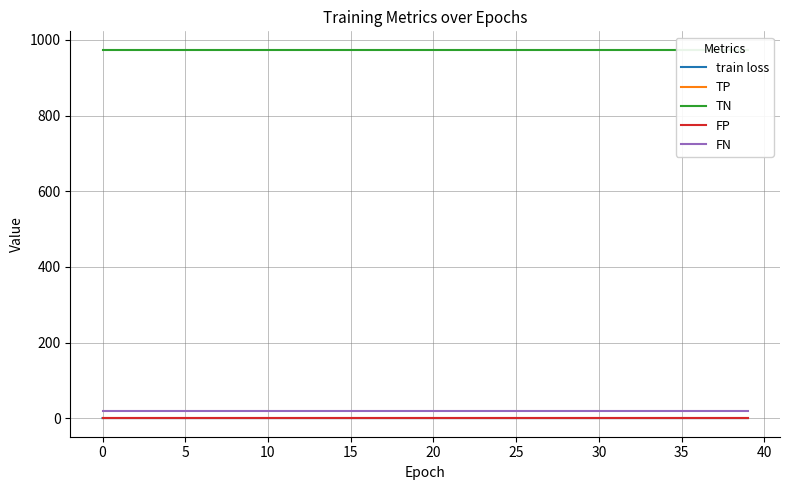

How many train loss values are between 0 and 1?

40